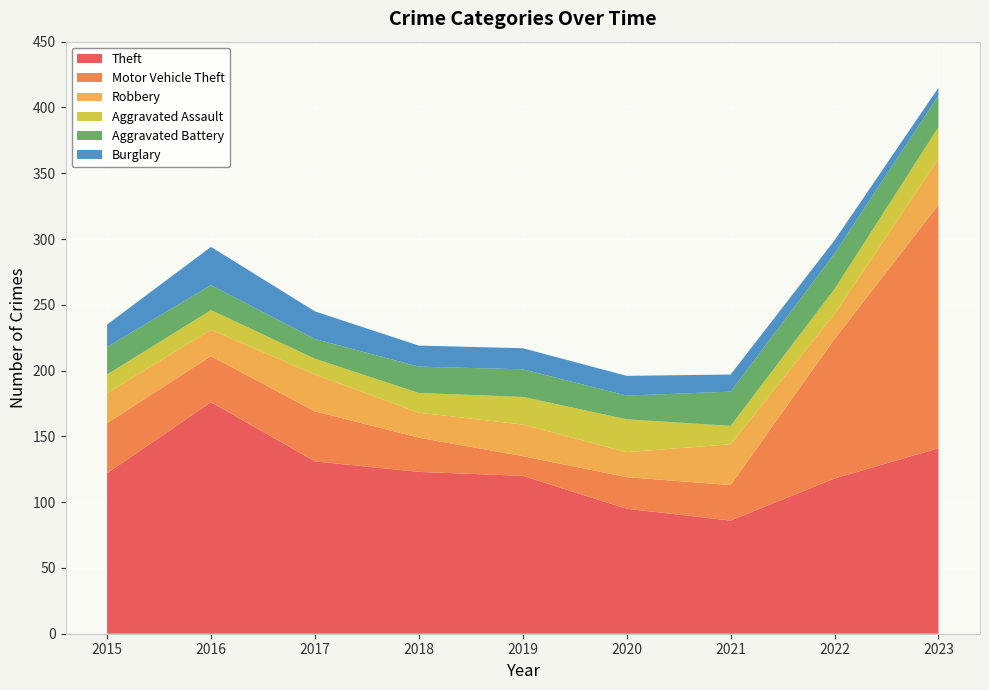

Reading right to left, what are all the values shown in this chart?

Theft: 2023=141	2022=118	2021=86	2020=95	2019=120	2018=123	2017=131	2016=176	2015=122
Motor Vehicle Theft: 2023=185	2022=106	2021=27	2020=24	2019=15	2018=26	2017=38	2016=35	2015=38
Robbery: 2023=35	2022=19	2021=31	2020=19	2019=24	2018=19	2017=28	2016=20	2015=23
Aggravated Assault: 2023=24	2022=19	2021=14	2020=25	2019=21	2018=15	2017=12	2016=15	2015=14
Aggravated Battery: 2023=24	2022=27	2021=26	2020=18	2019=21	2018=20	2017=15	2016=19	2015=21
Burglary: 2023=6	2022=10	2021=13	2020=15	2019=16	2018=16	2017=21	2016=29	2015=17